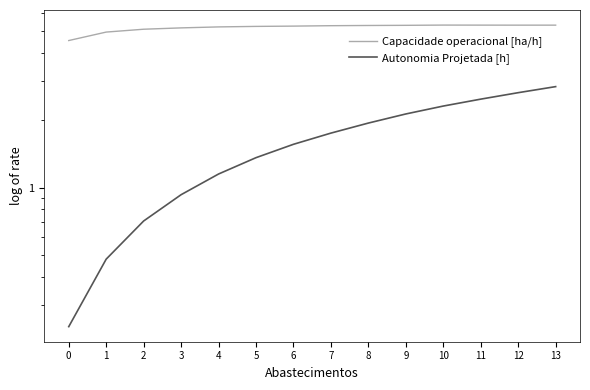

Rank the series by their maximum value, from lowest to highest.

Autonomia Projetada [h], Capacidade operacional [ha/h]